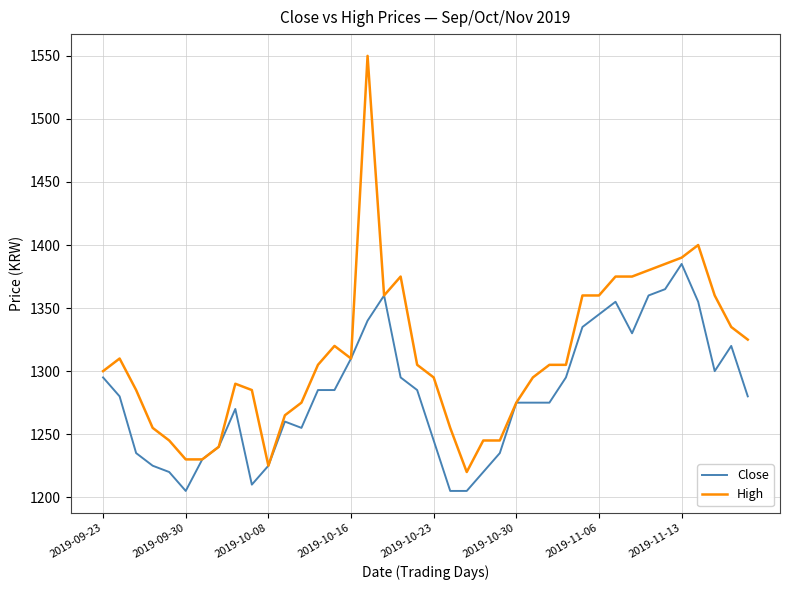

Which series has the largest range (max minus min)?

High